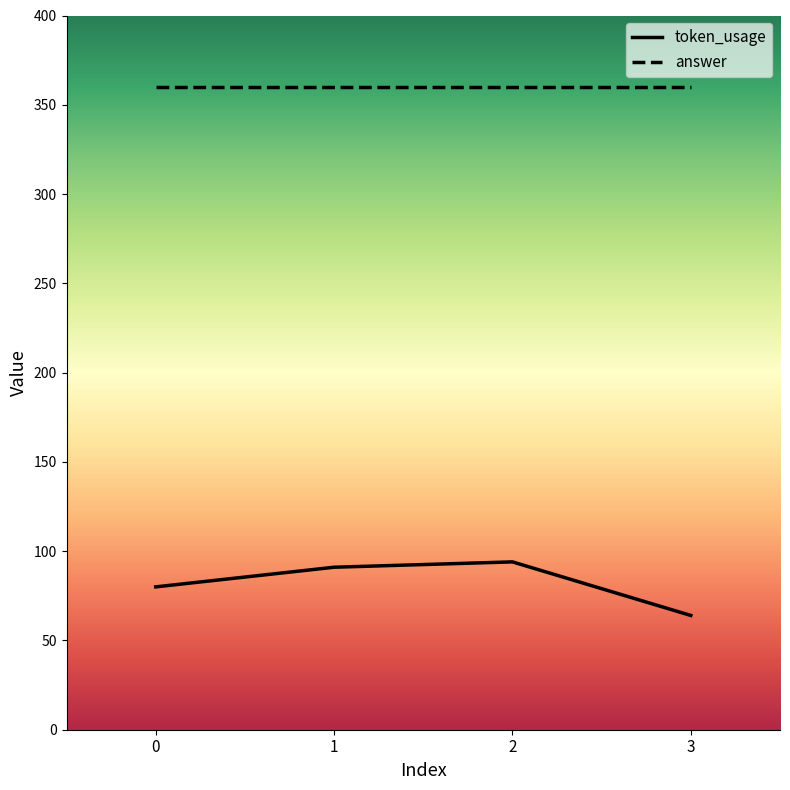

What is the maximum value shown in the chart?

360